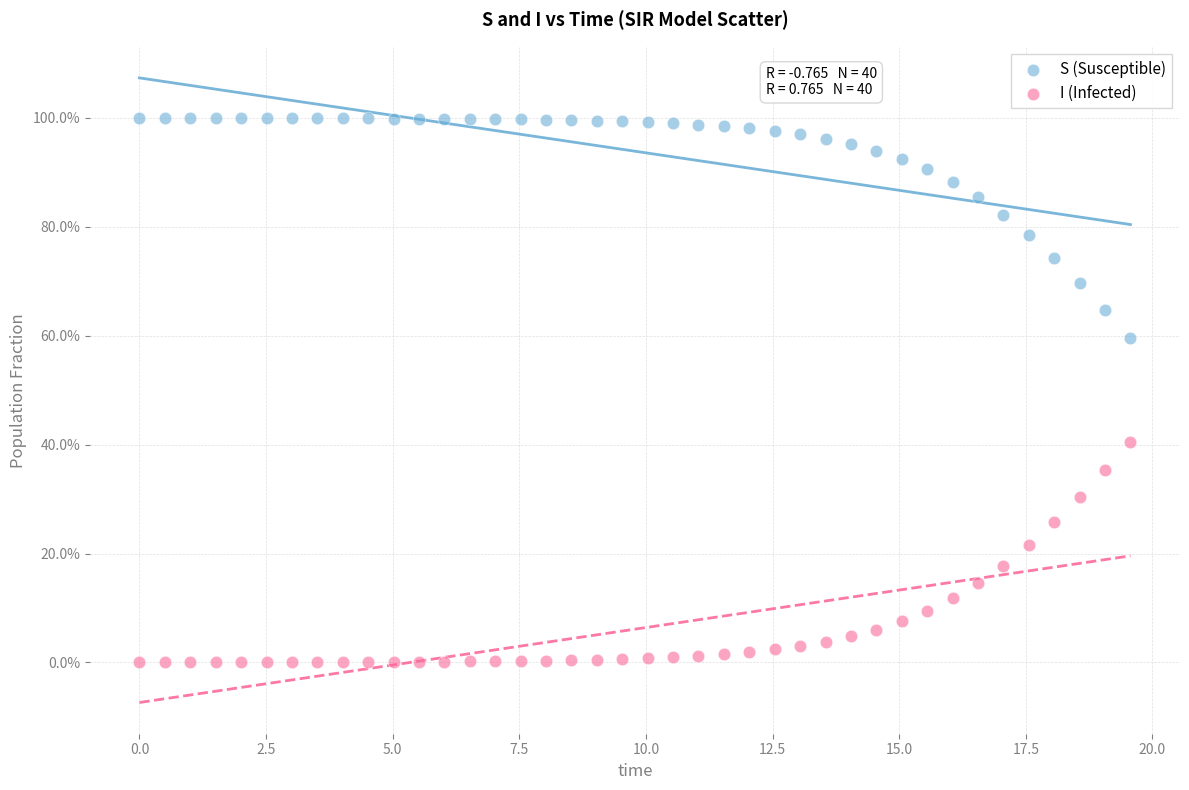

What are all the series names shown in the legend?

S (Susceptible), I (Infected)